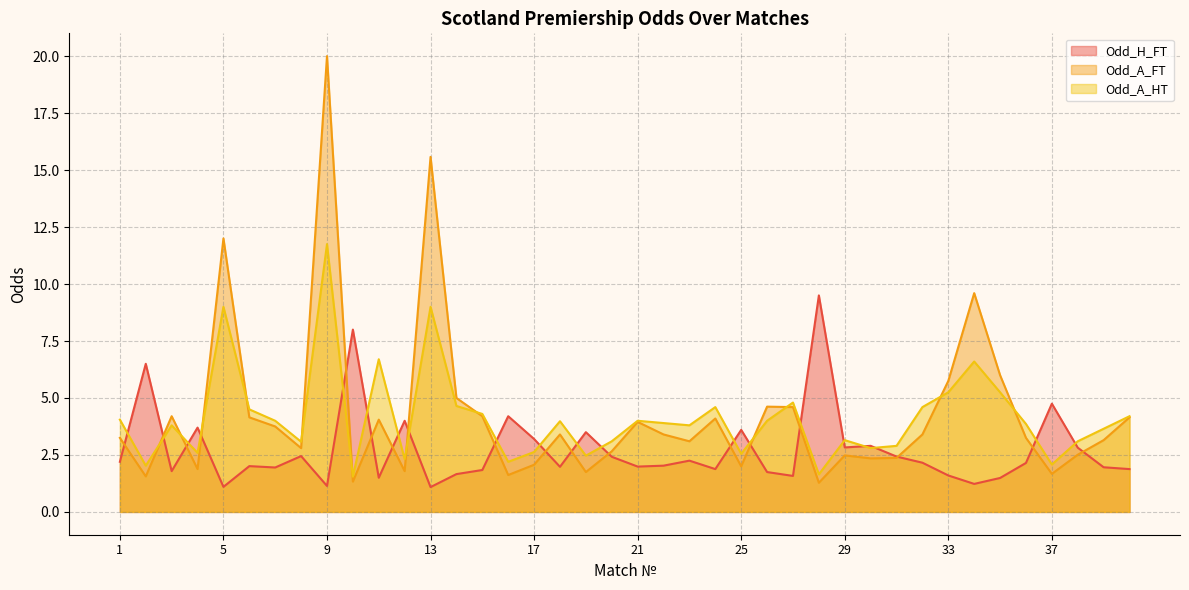

Which has a higher value, 6 or 40?

6